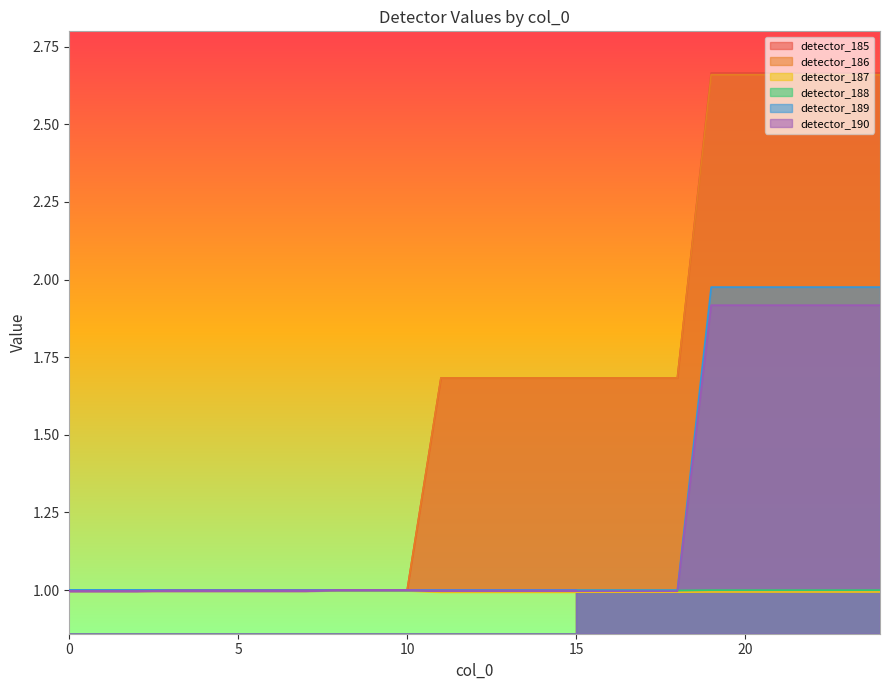

True or false: detector_189 has more than 0 interior local peaks.

False